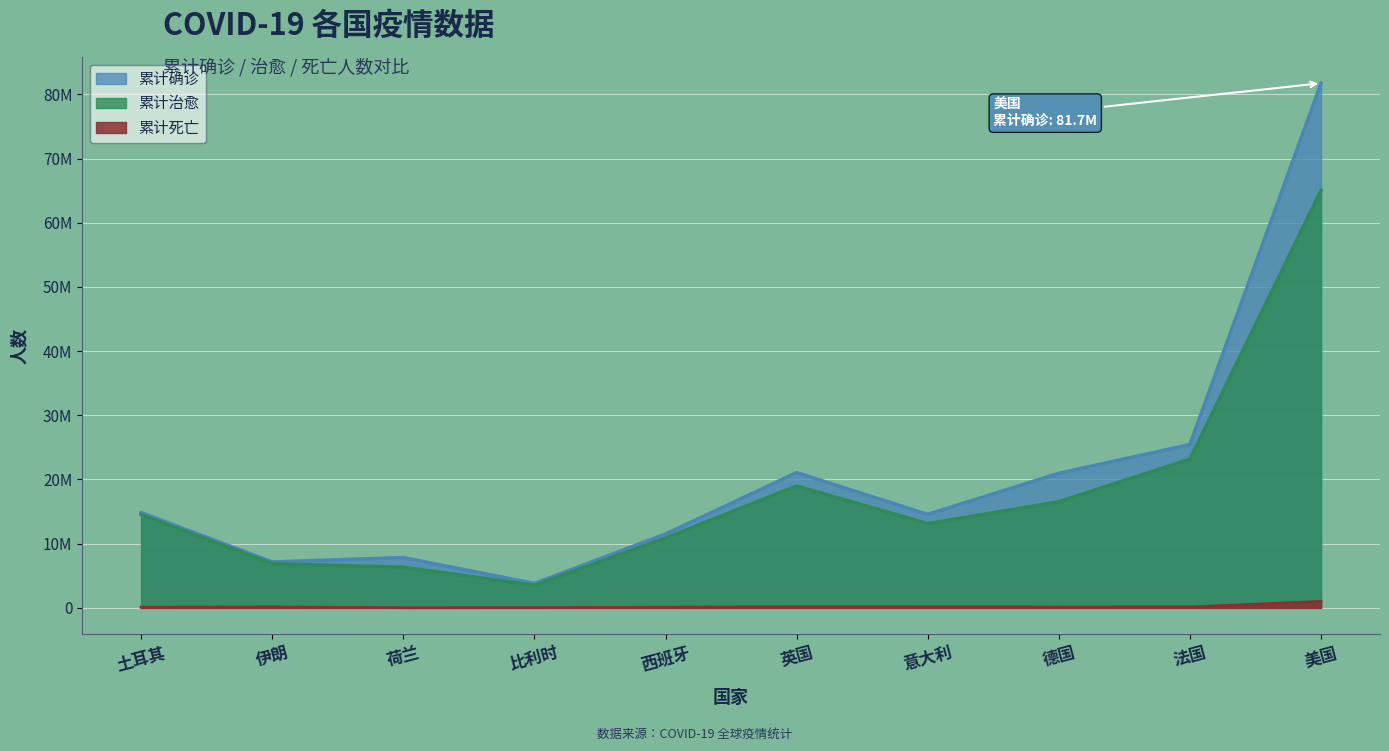

What is the label of the 2nd point from the right?

法国